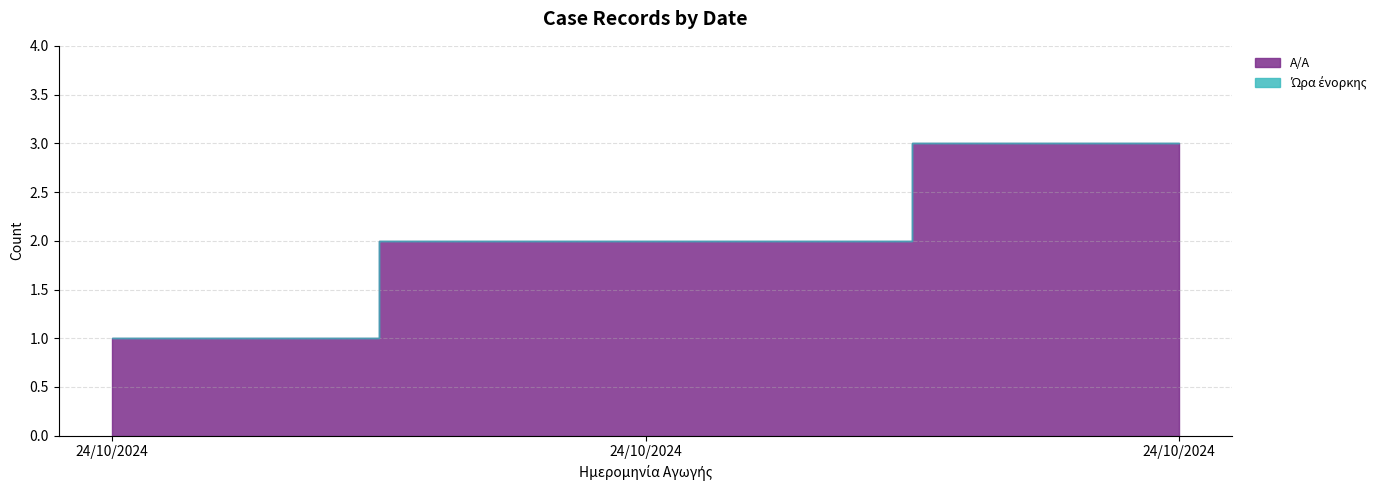

Rank the categories by value from lowest to highest.

24/10/2024, 24/10/2024, 24/10/2024